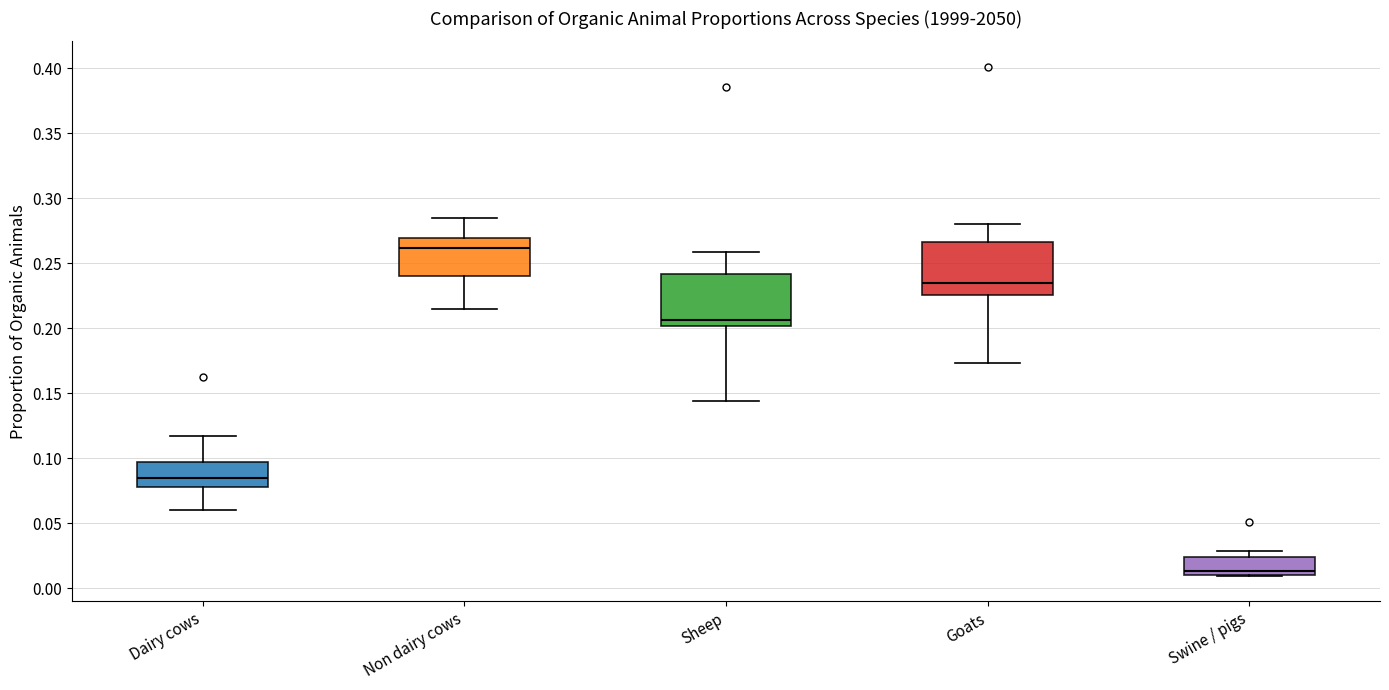

Reading left to right, read every box against the y-axis: the position of its median line, the range the box covers, and the ends of its whiskers. The values are not printed on the chart, so give them approximately, as read against the axis.

Dairy cows: median 0.085, box 0.080 to 0.095, whiskers 0.060 to 0.115
Non dairy cows: median 0.260, box 0.240 to 0.270, whiskers 0.215 to 0.285
Sheep: median 0.205, box 0.200 to 0.240, whiskers 0.145 to 0.260
Goats: median 0.235, box 0.225 to 0.265, whiskers 0.175 to 0.280
Swine / pigs: median 0.015, box 0.010 to 0.025, whiskers 0.010 to 0.030